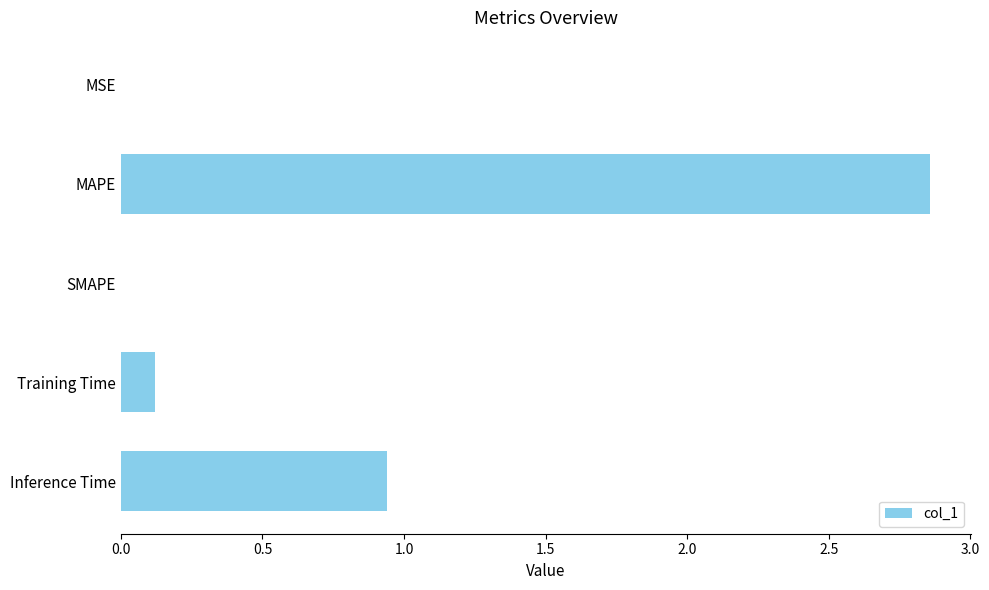

What is the sum of all values?

3.9